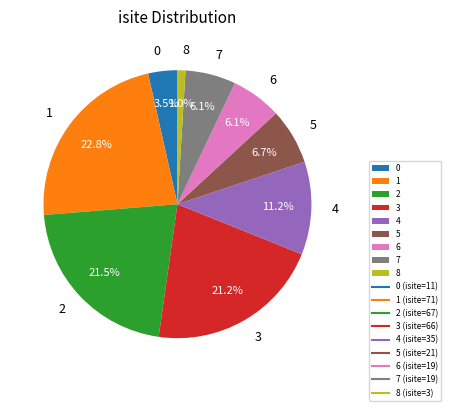

Is the sum of 7 and 4 greater than half?

No